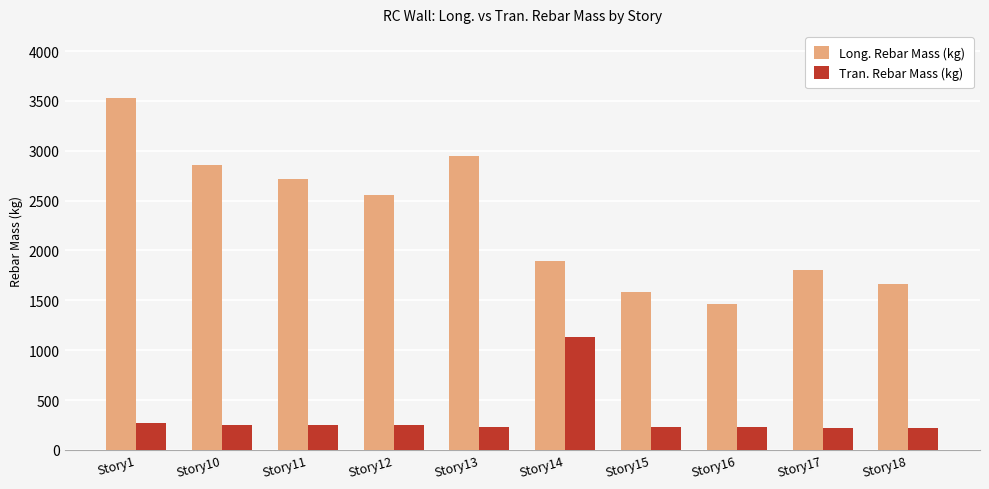

What is the difference between the maximum and minimum values in the Tran. Rebar Mass (kg) series?

905.3